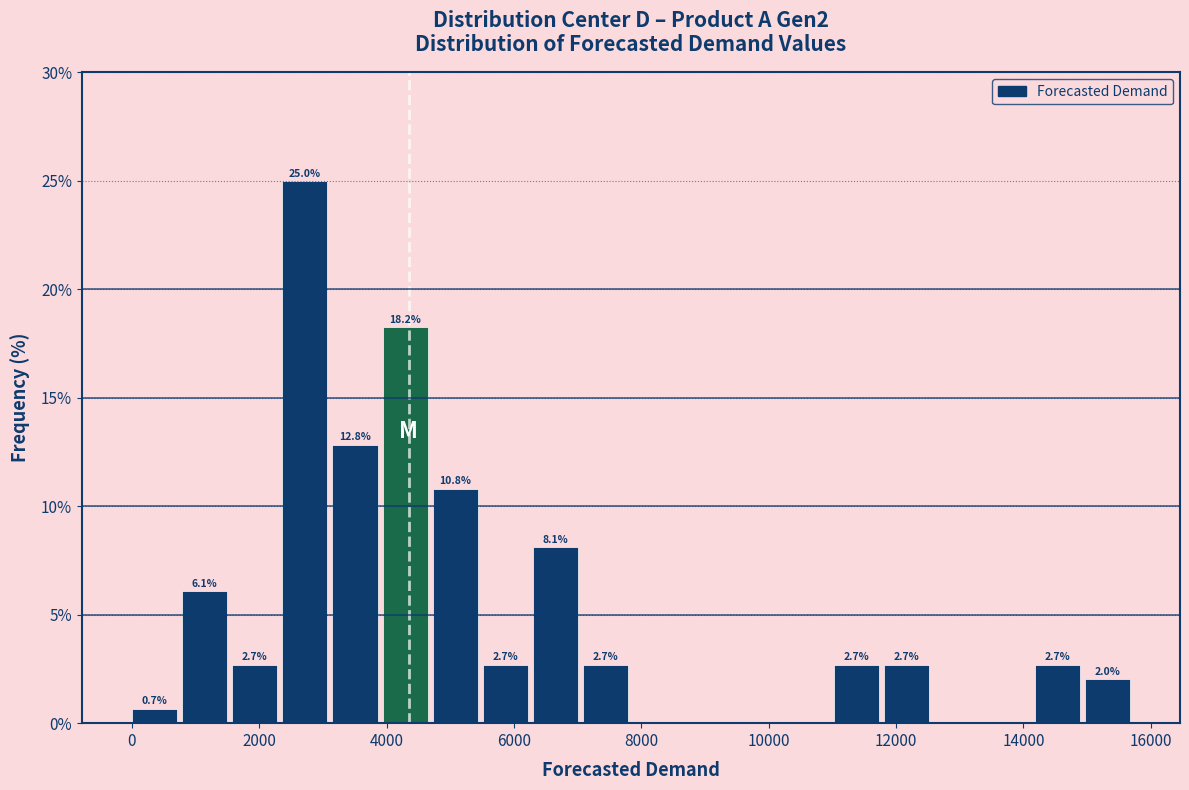

Around what value on the x-axis is the tallest bar? Give the approximate position of its centre, as read against the axis.

2800